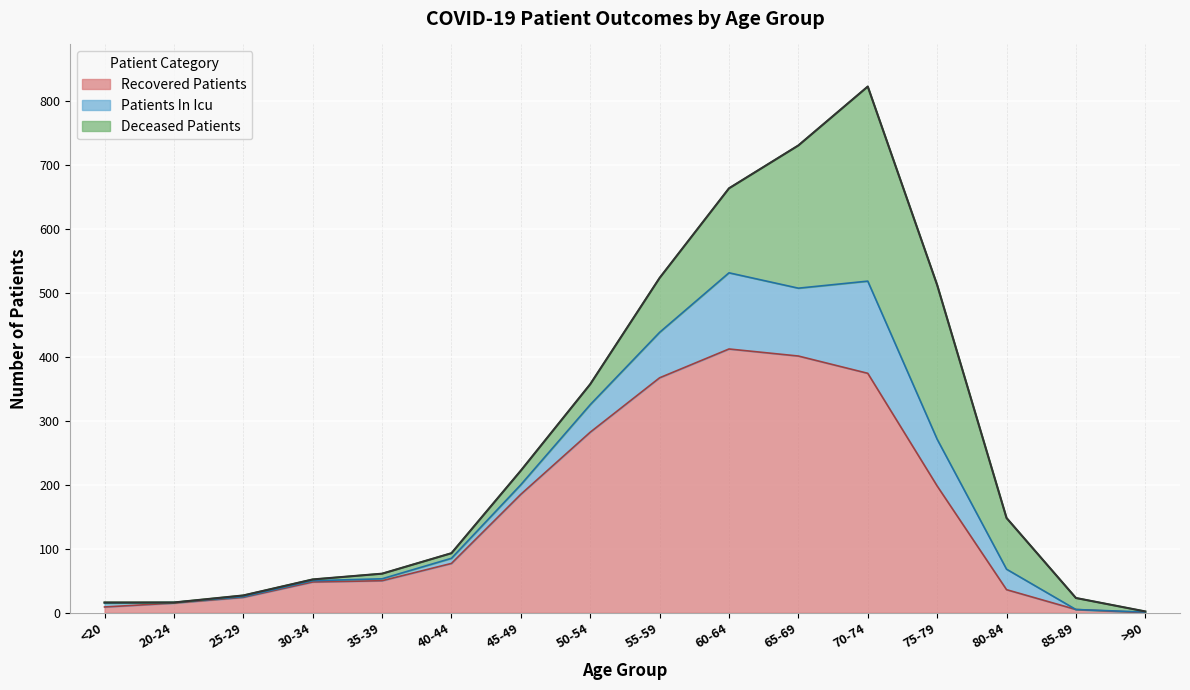

What position from the left is 80-84?

14